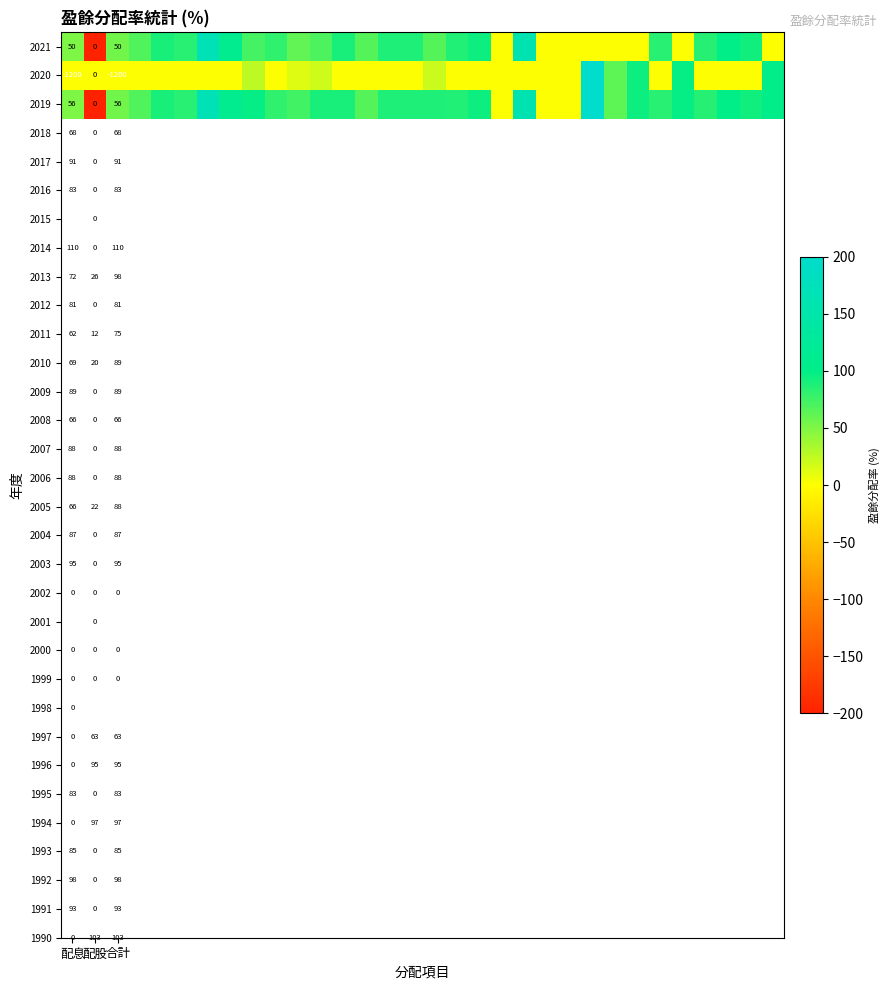

What is the difference between the highest and lowest values at 配息?

1256.0